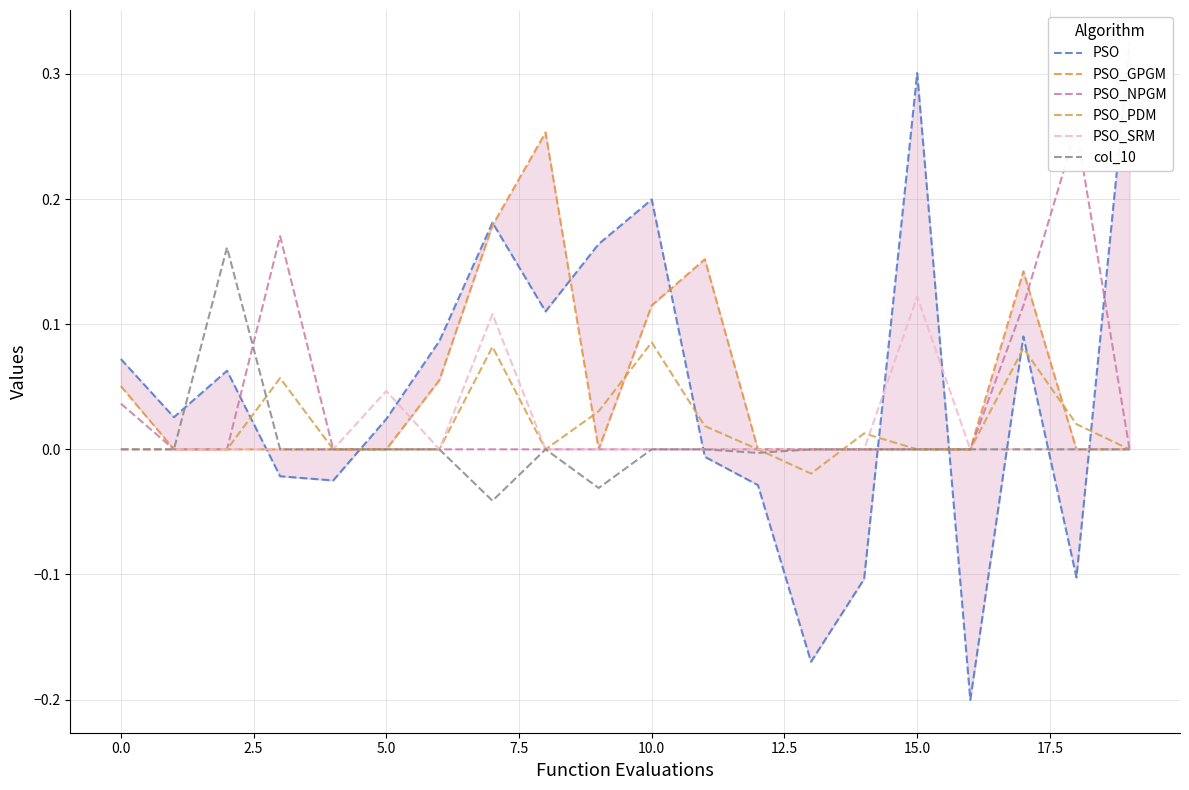

Rank the series at 18 from lowest to highest value.

PSO, PSO_GPGM, PSO_SRM, col_10, PSO_PDM, PSO_NPGM